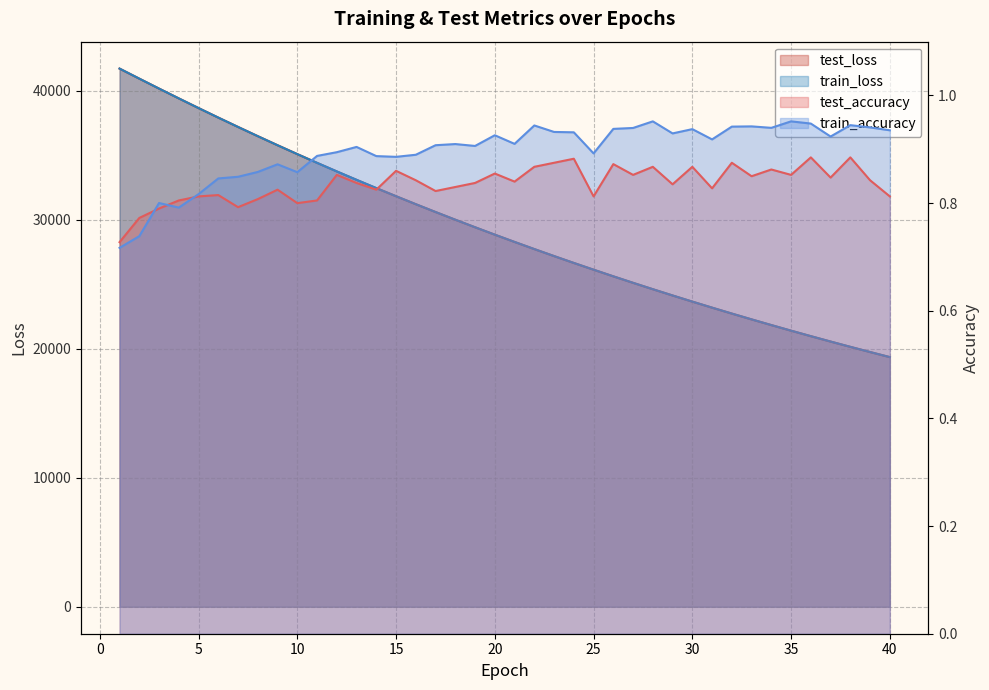

What is the spread (max minus min) of values at 35?

21405.5